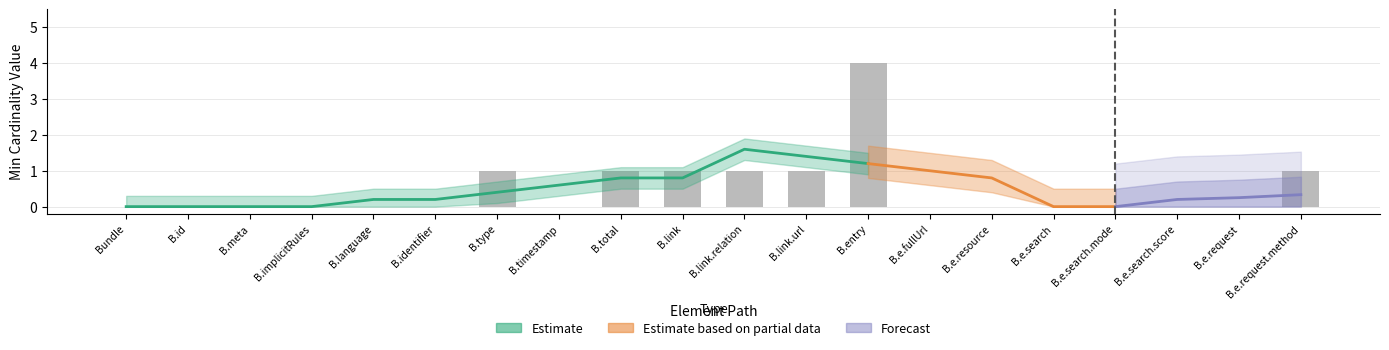

What is the greatest value displayed?

4